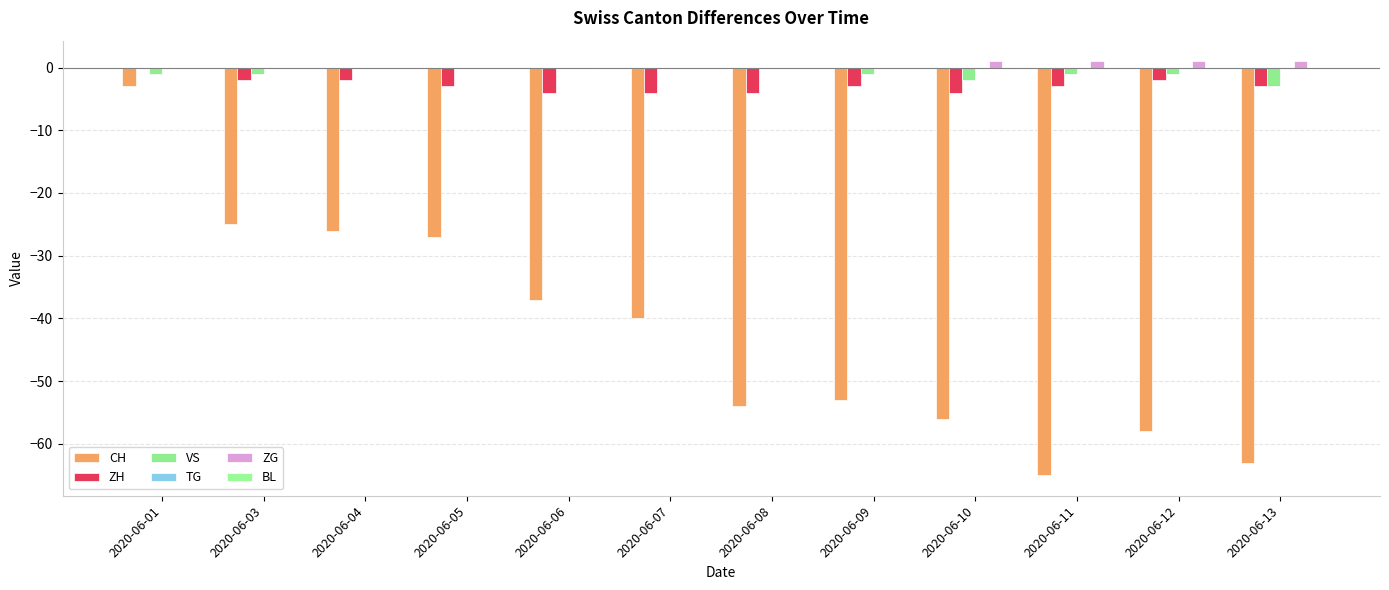

What is the difference between the second highest and second lowest values in the CH series?

38